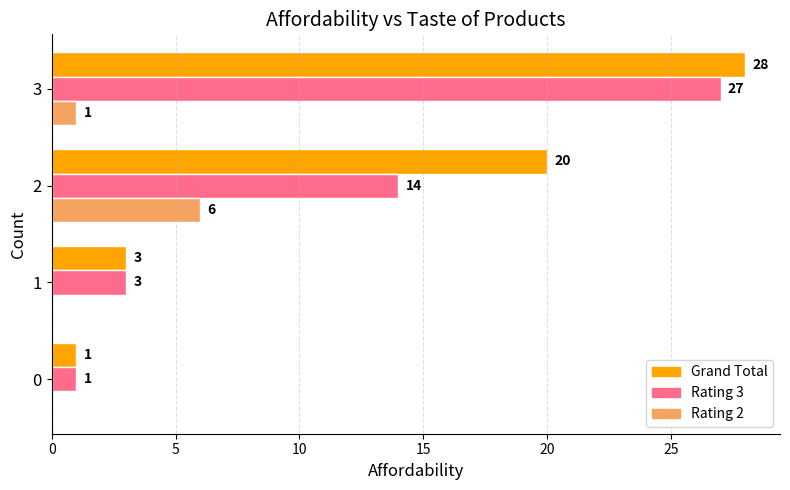

Is it true that Rating 2 equals 6 at 2?

True